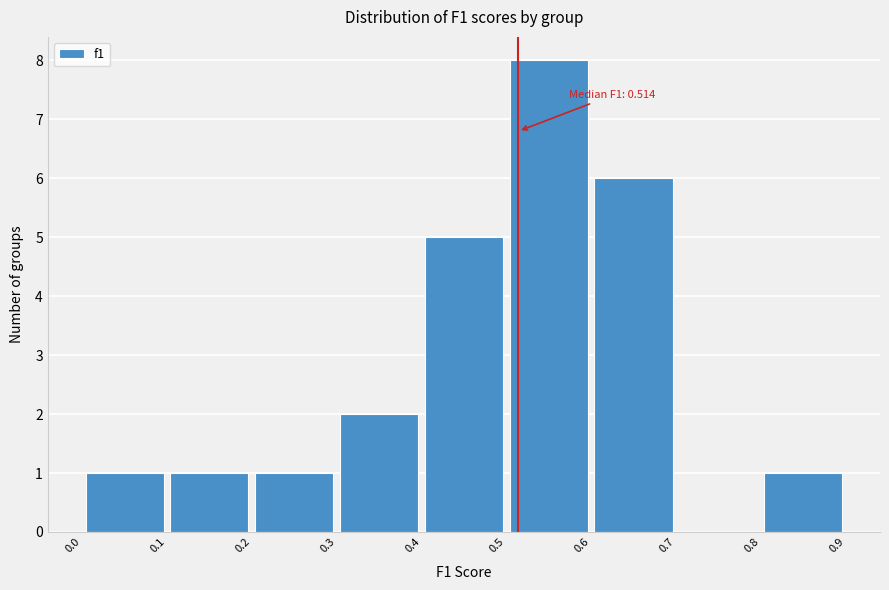

Which range on the x-axis has the tallest bar?

0.5 to 0.6